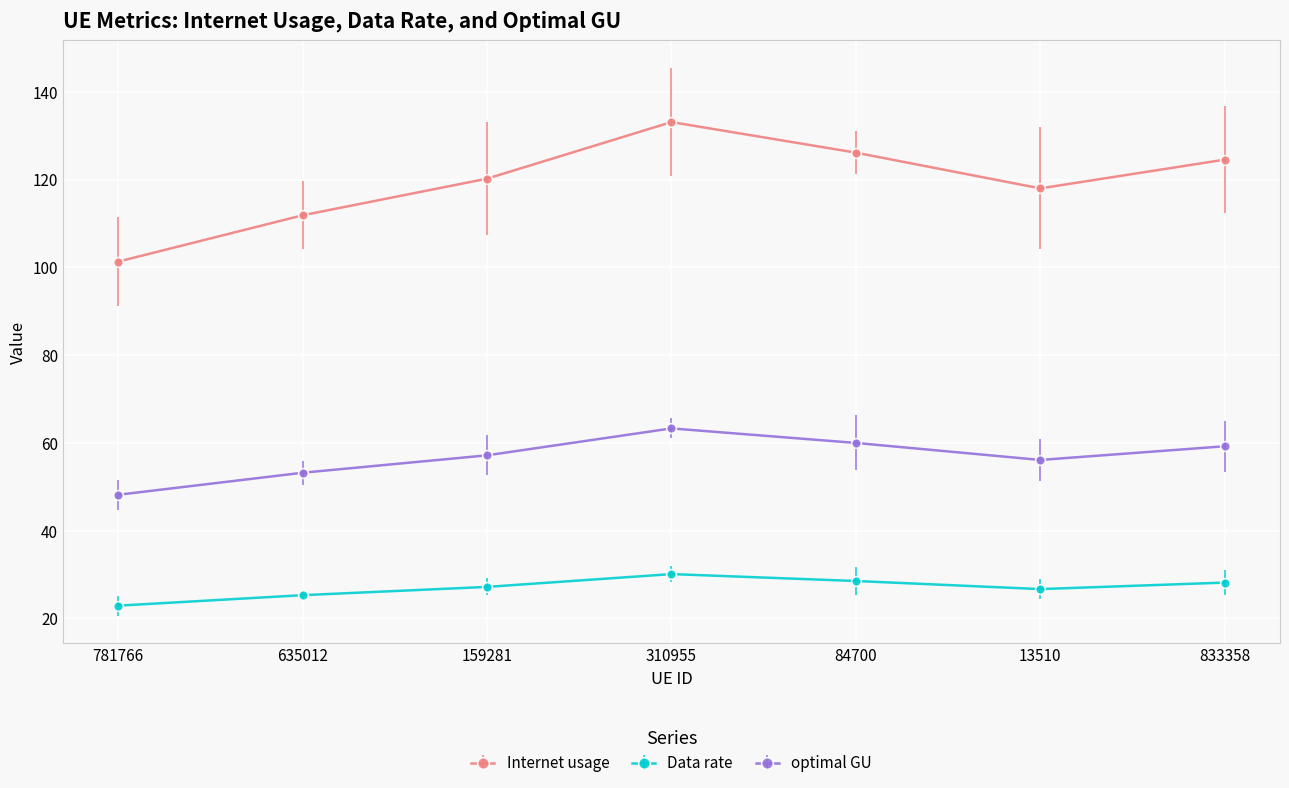

Which category has the lowest value in the Internet usage series?

781766